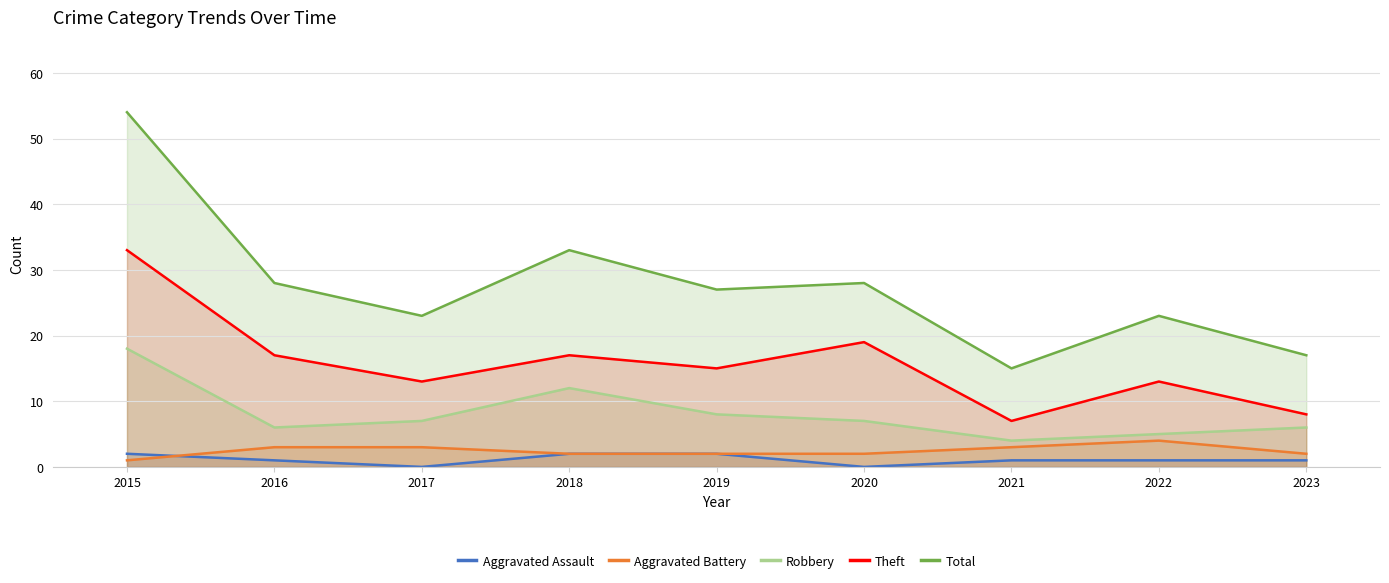

Which series has the widest spread of values?

Total